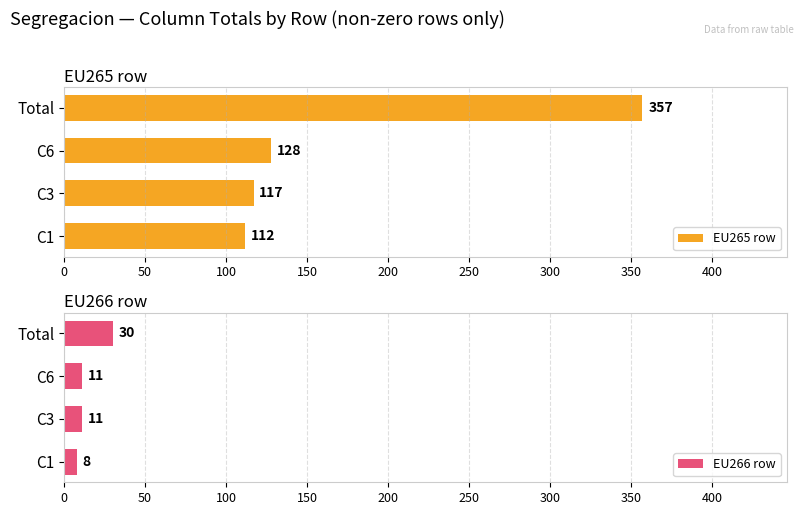

What is the average value of the EU266 row series?

15